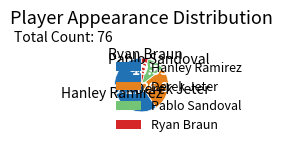

Between Derek Jeter and Hanley Ramirez, which is larger?

Hanley Ramirez